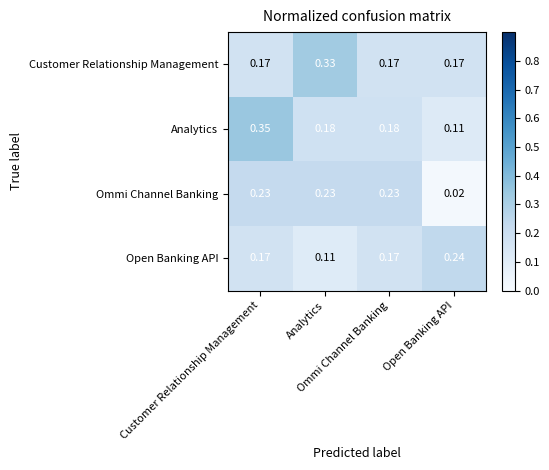

At how many categories does at least one series exceed 0?

4